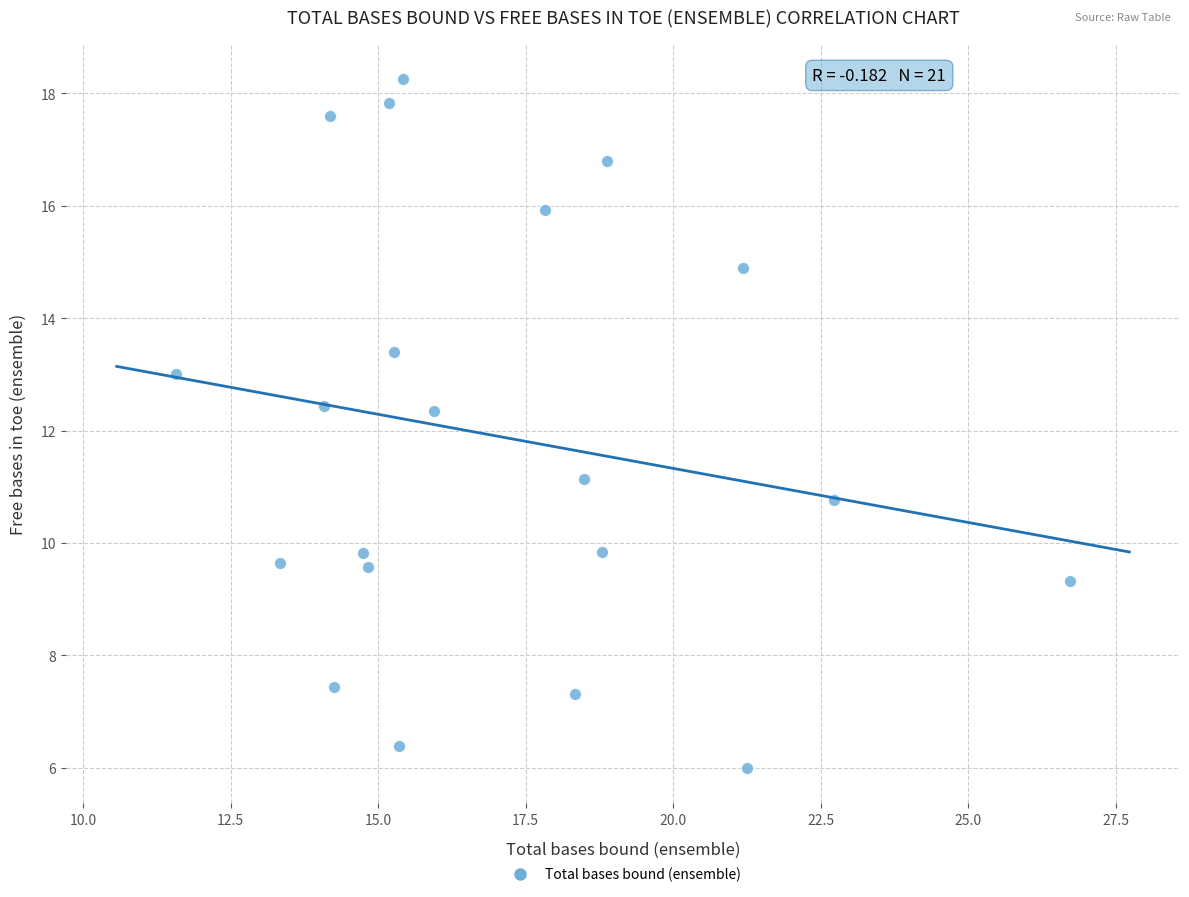

What is the range of X values (max minus min)?

15.2